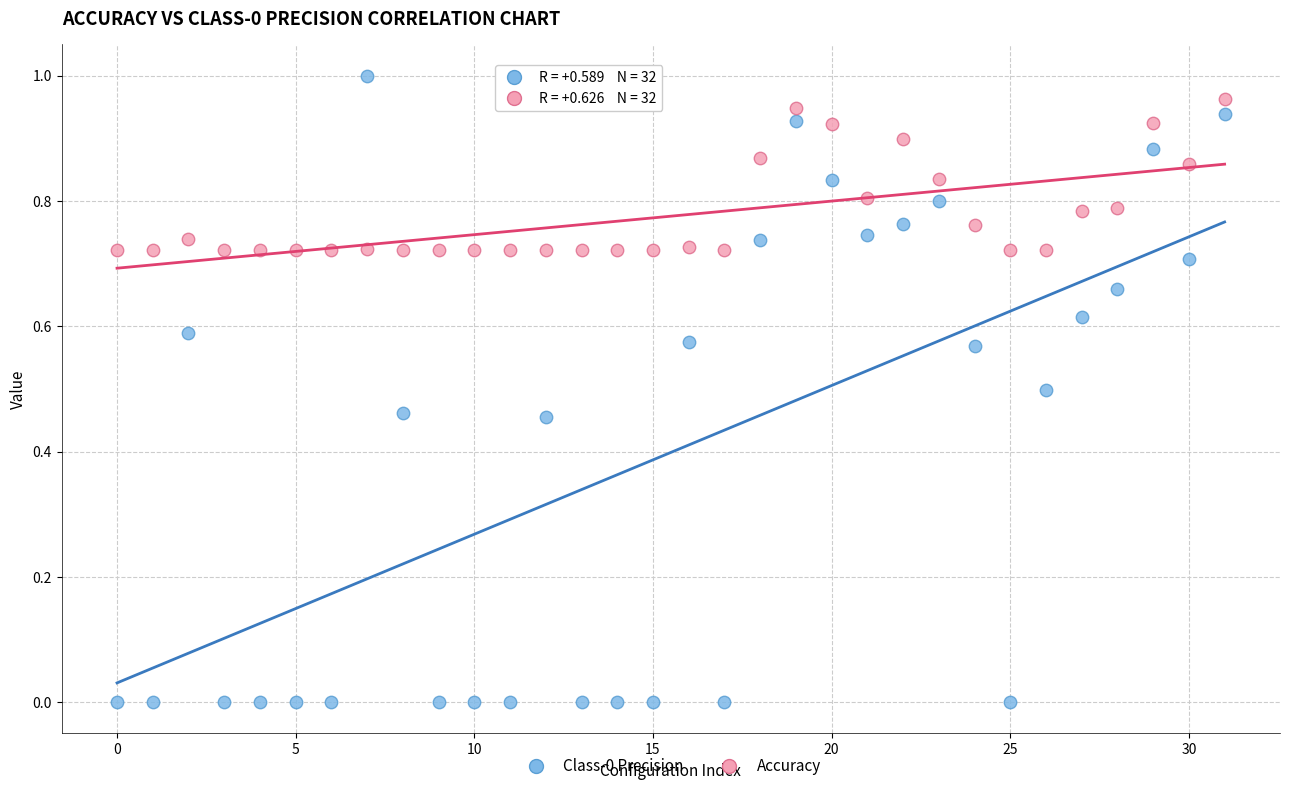

Which series has the largest Y range (max minus min)?

Class-0 Precision